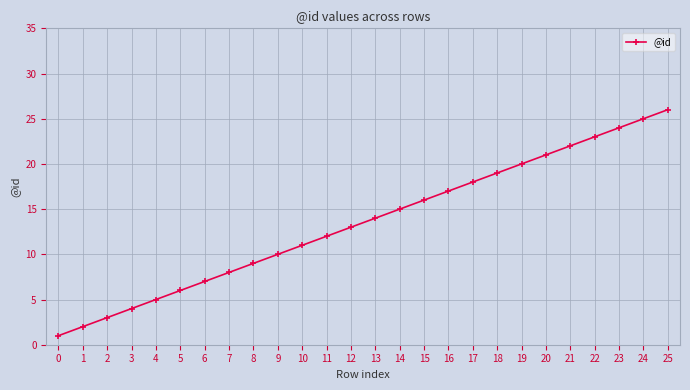

Count the number of categories in the chart.

26